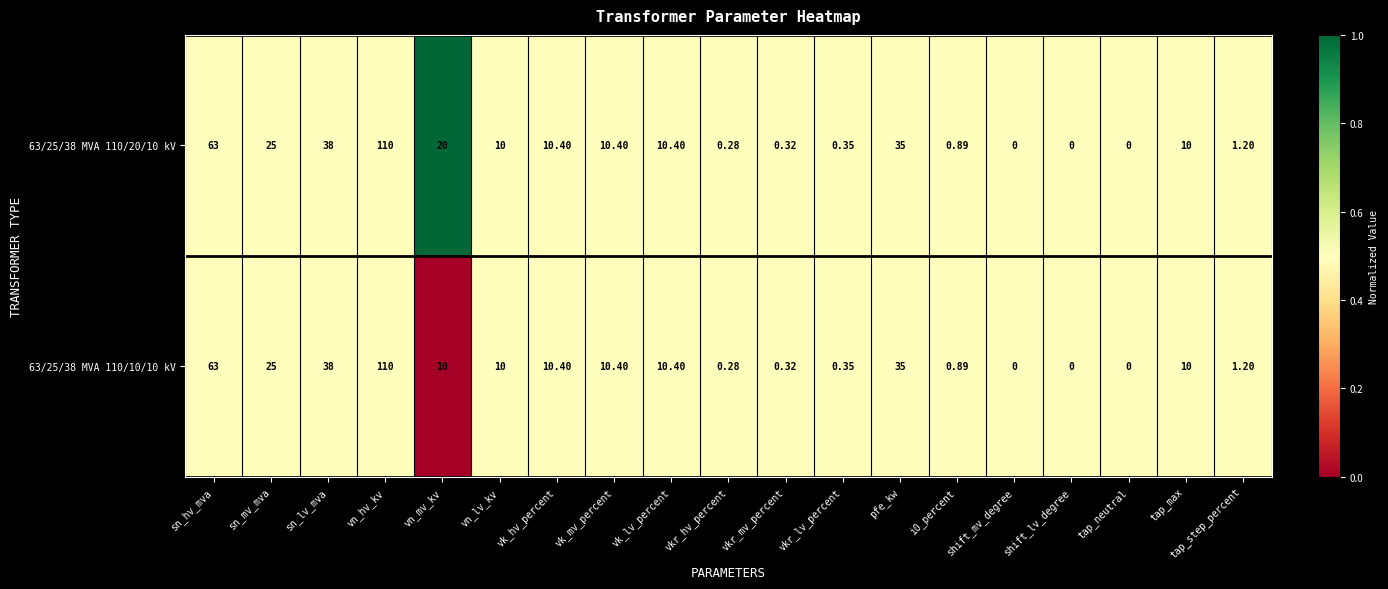

Which label corresponds to the largest value in the chart?

vn_hv_kv